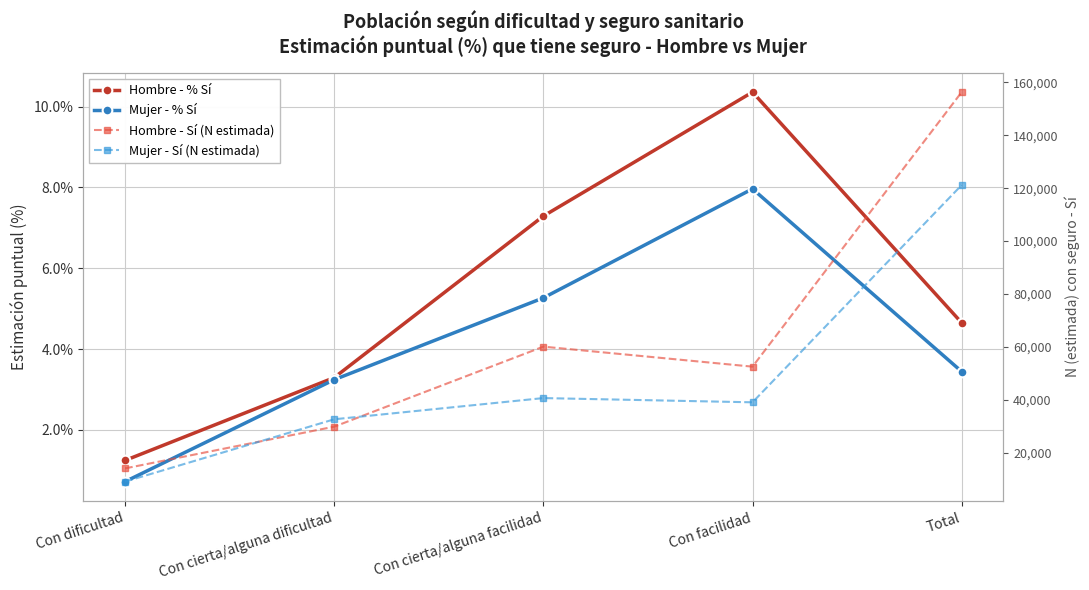

What are all the series names shown in the legend?

Hombre - % Sí, Mujer - % Sí, Hombre - Sí (N estimada), Mujer - Sí (N estimada)